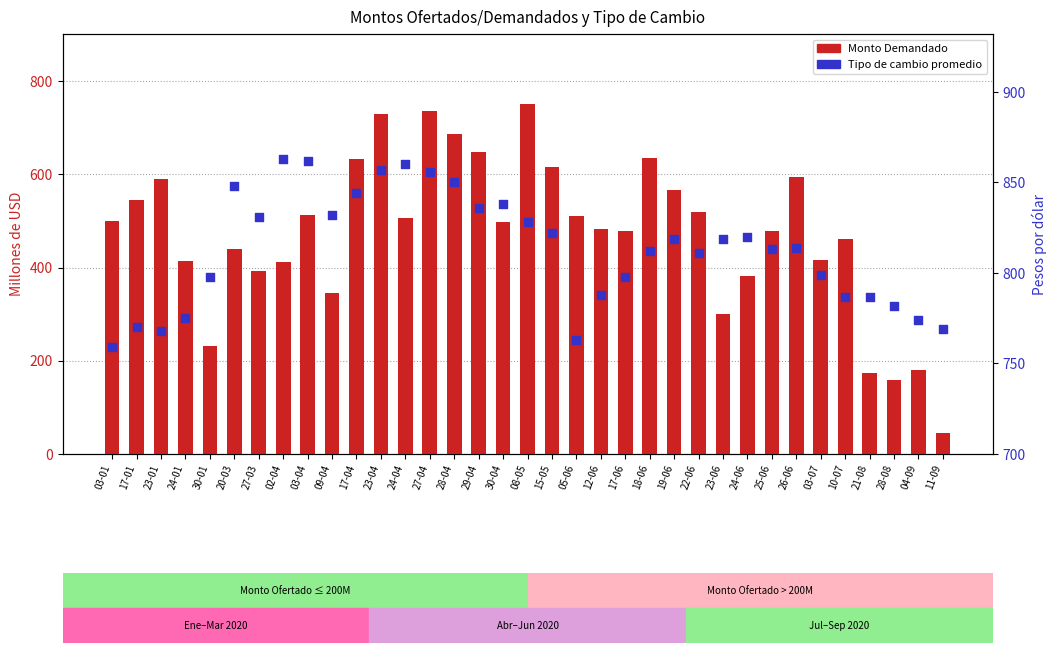

What is the total value across all series at 18-06?

1447